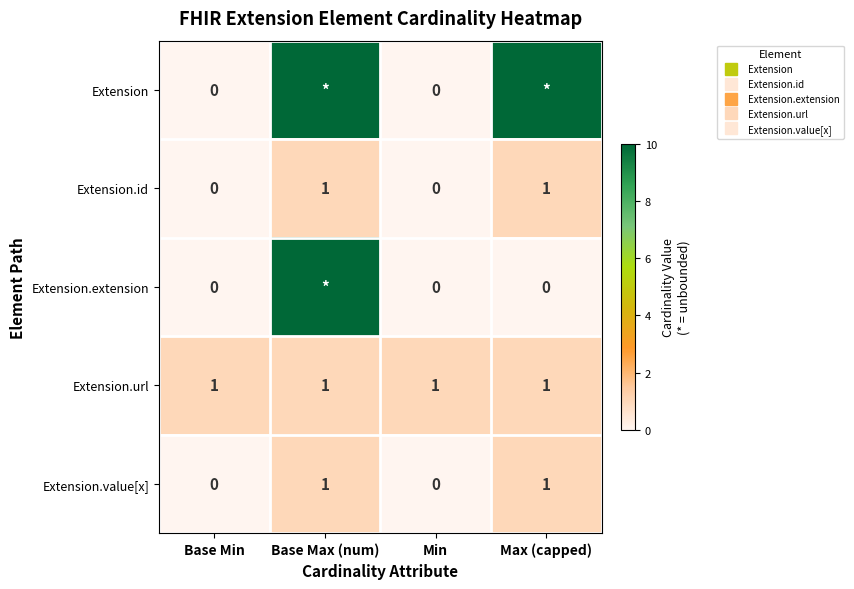

True or false: Extension.url has a value of 2 at Max (capped).

False